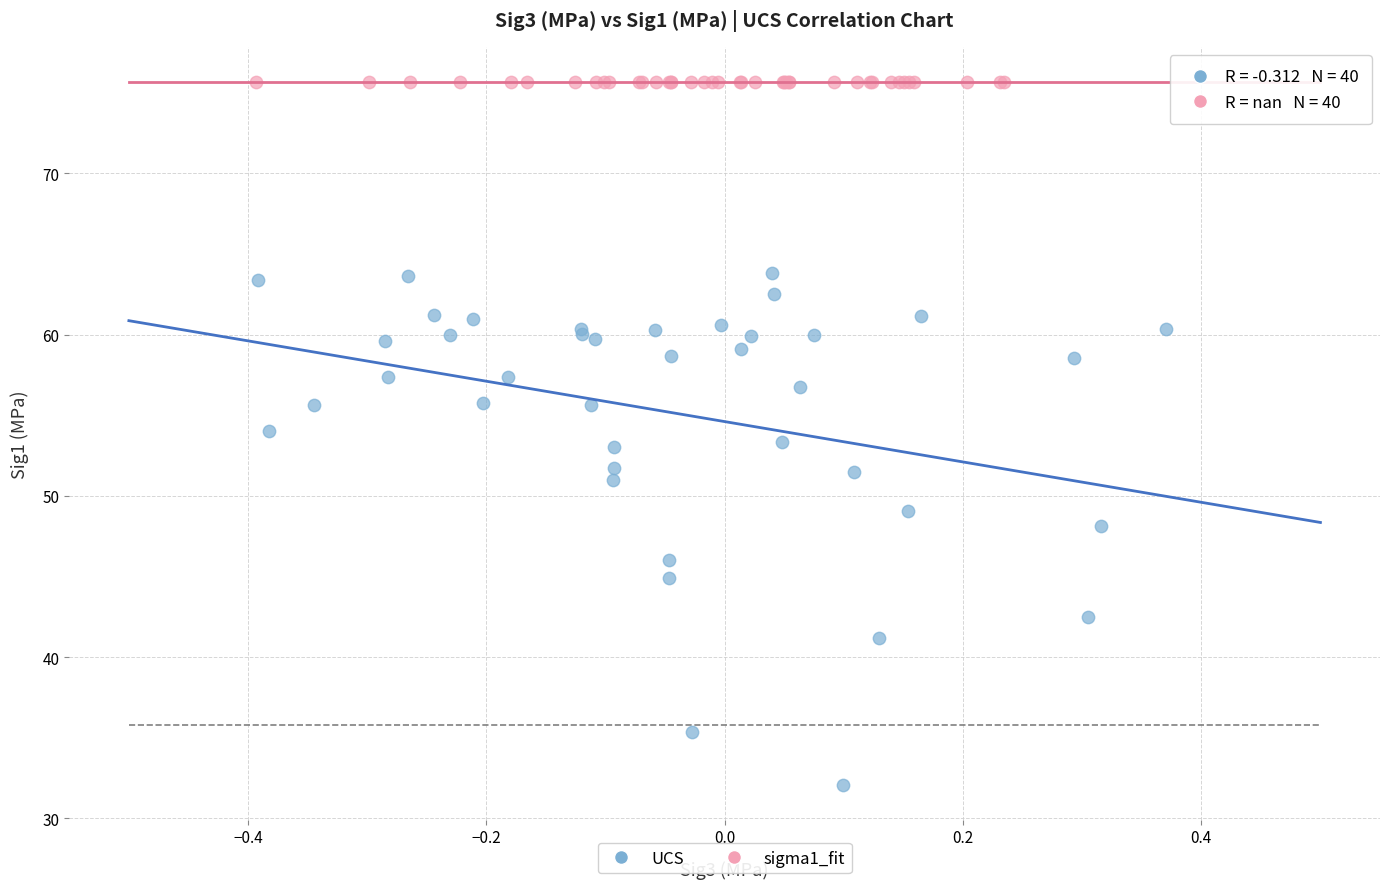

Which series reaches the maximum Y coordinate?

sigma1_fit